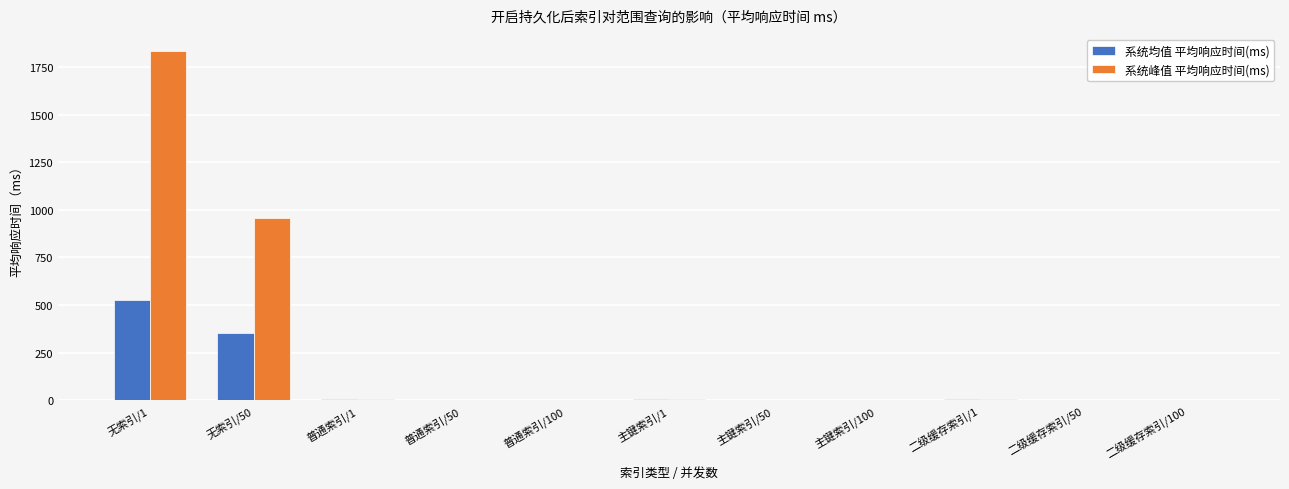

At which label is 系统峰值 平均响应时间(ms) closest to 917?

无索引/50